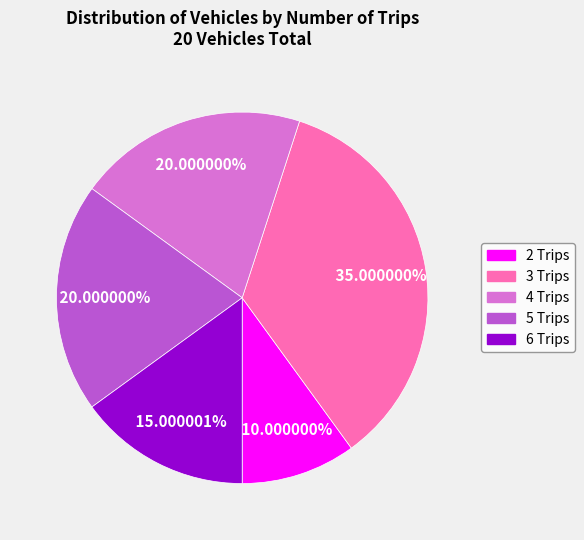

What percentage is the 5 Trips slice, to the nearest percent?

20%